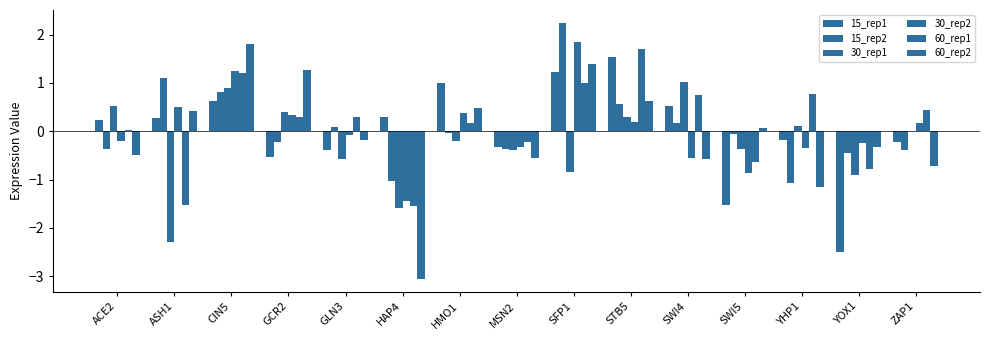

How many data points in 15_rep1 are above 0?

8